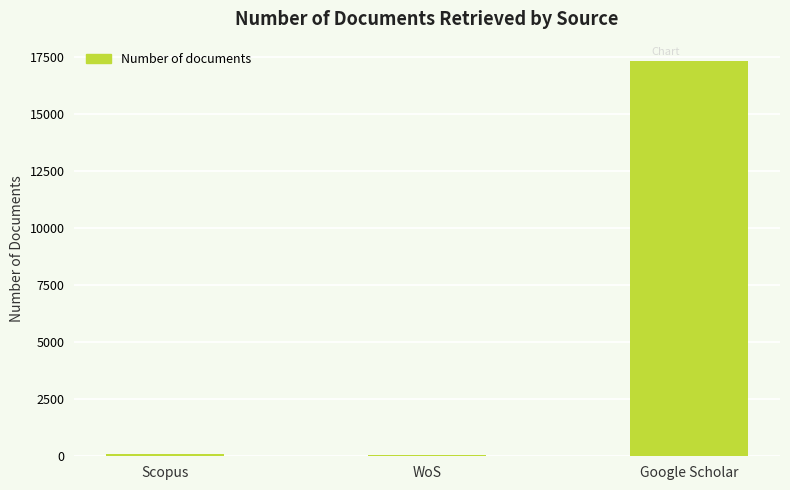

Where is the data nearest to the value 8682?

Scopus